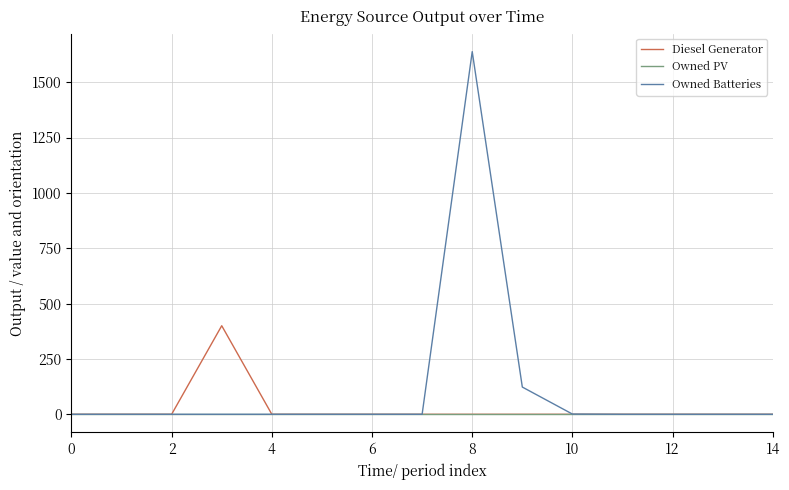

Which series has the largest total across all categories?

Owned Batteries